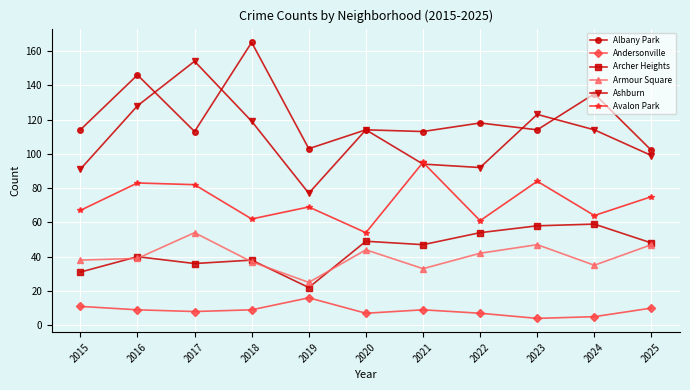

Which series changed the most between 2015 and 2024?

Archer Heights